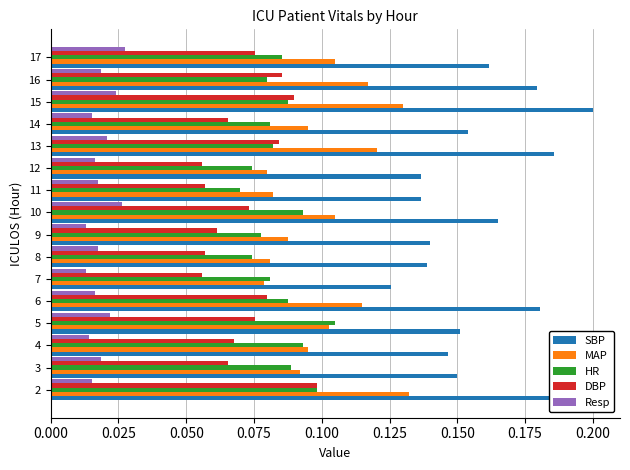

What are all the series names shown in the legend?

SBP, MAP, HR, DBP, Resp